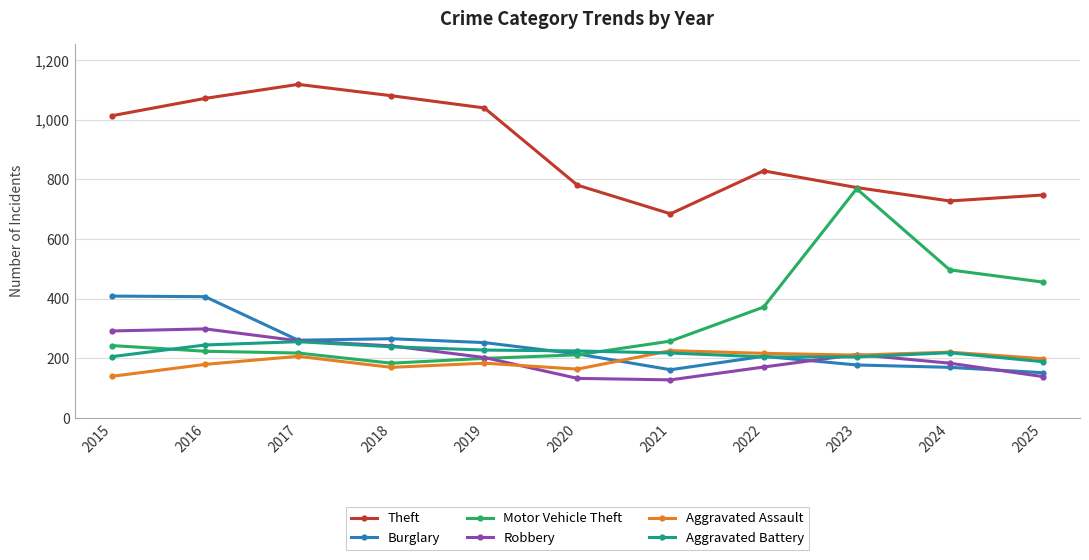

What is the difference between the highest and lowest values at 2017?

912